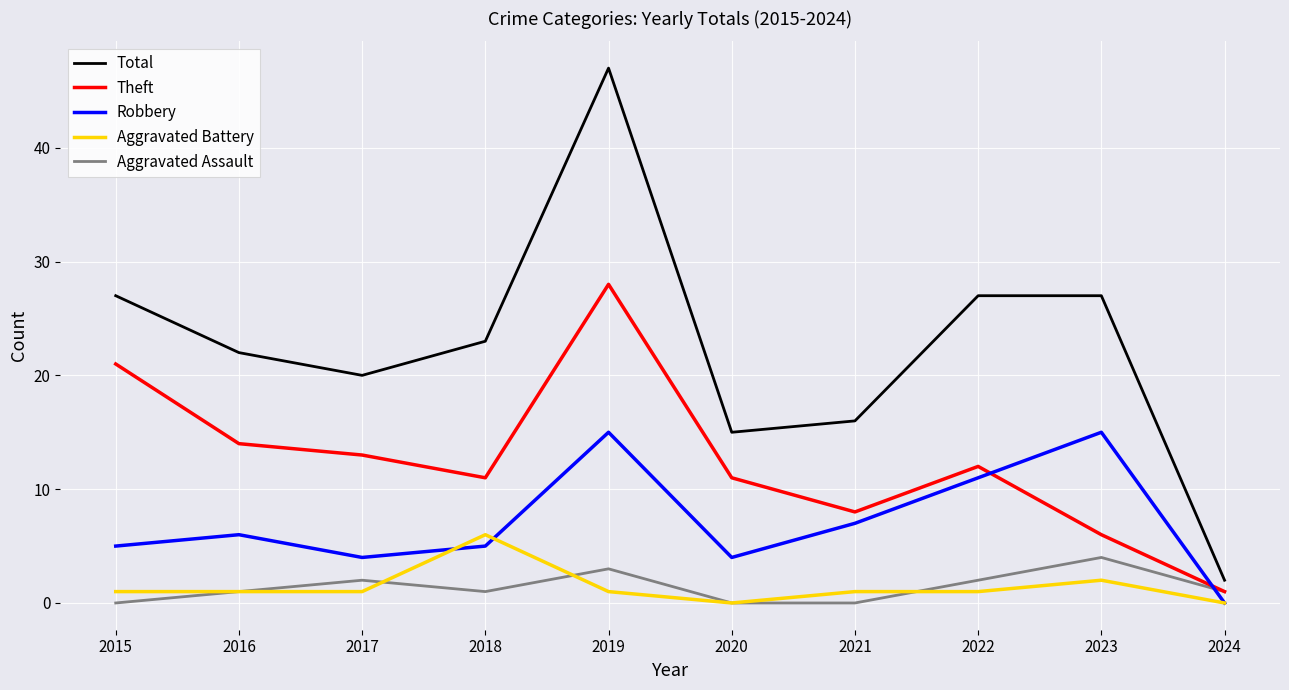

What are all the series names shown in the legend?

Total, Theft, Robbery, Aggravated Battery, Aggravated Assault